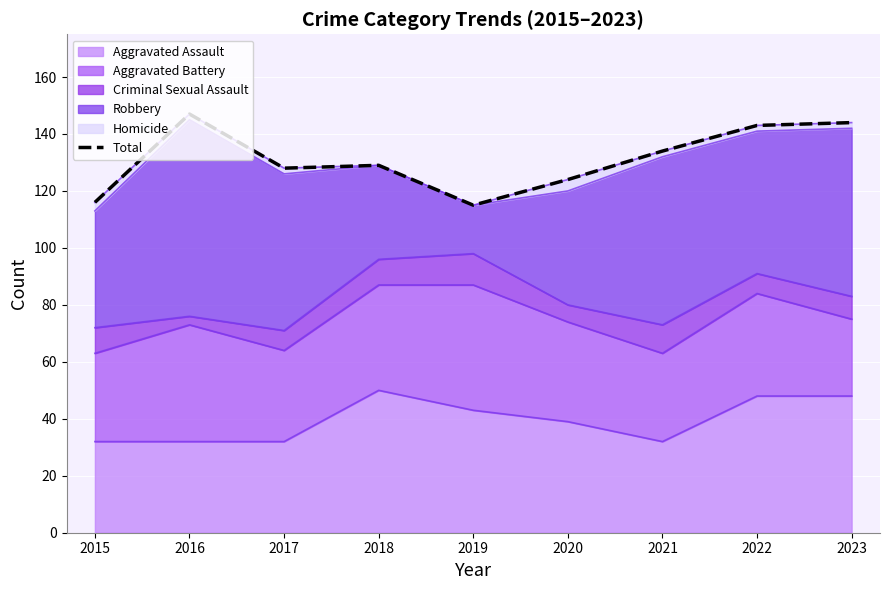

What is the smallest value displayed?

115